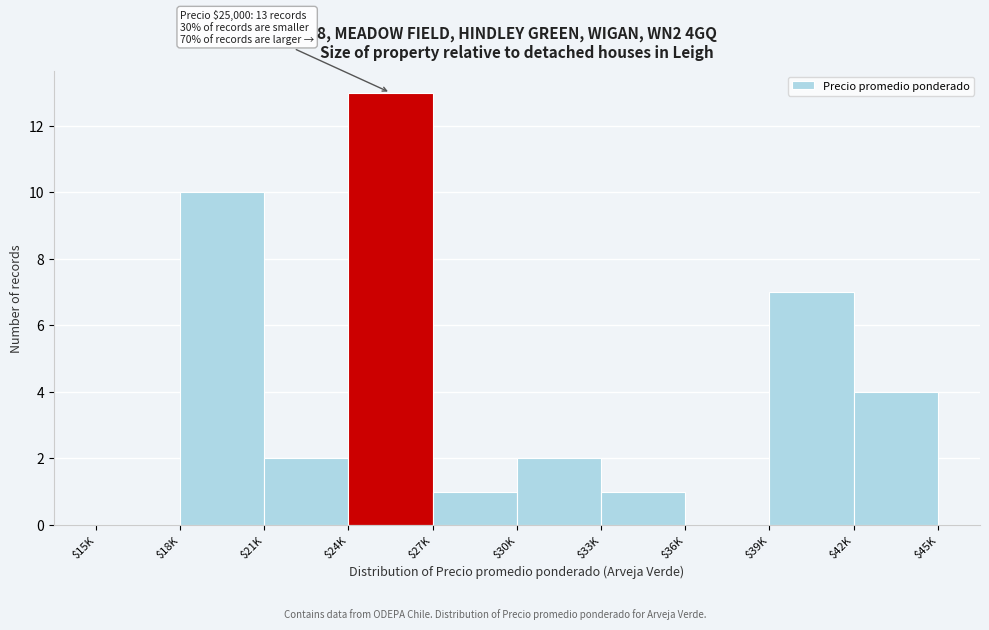

What is the greatest value displayed?

13